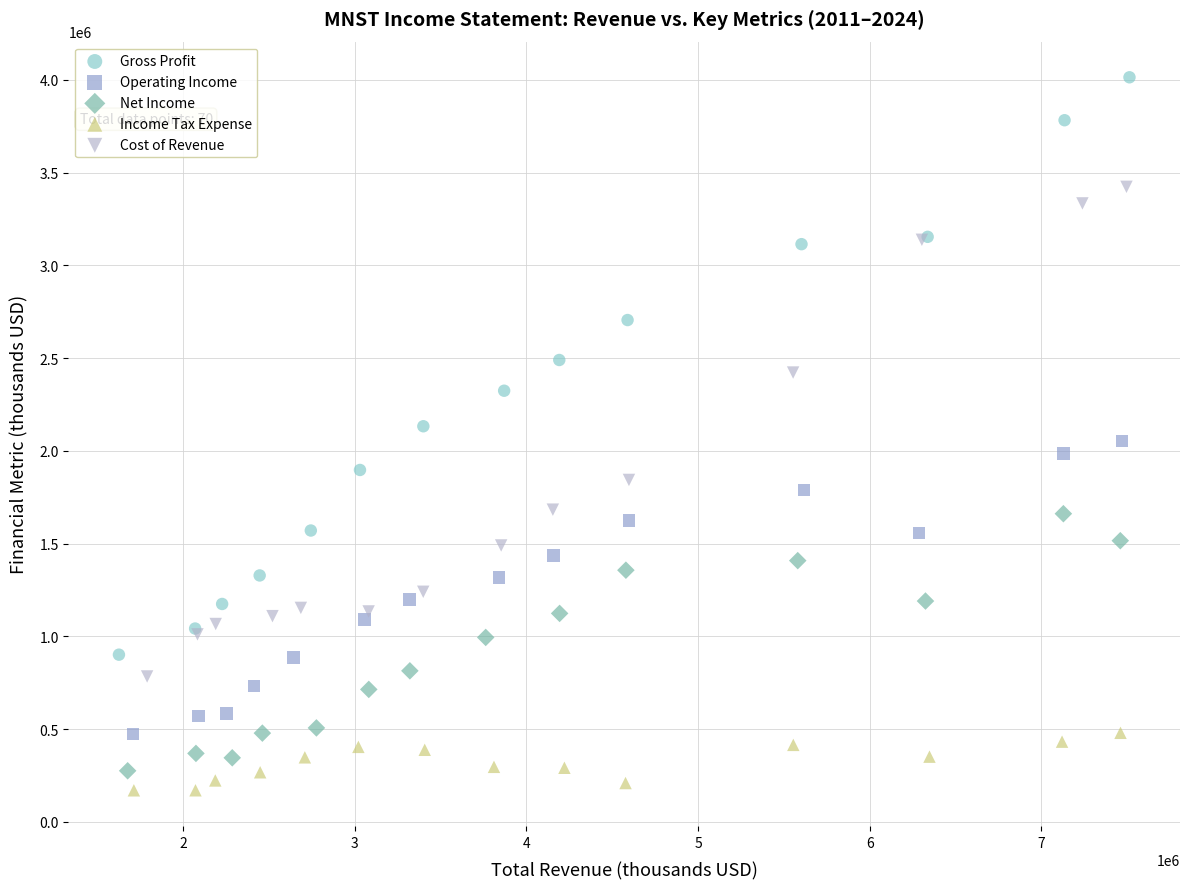

Which series contains the lowest Y value?

Income Tax Expense